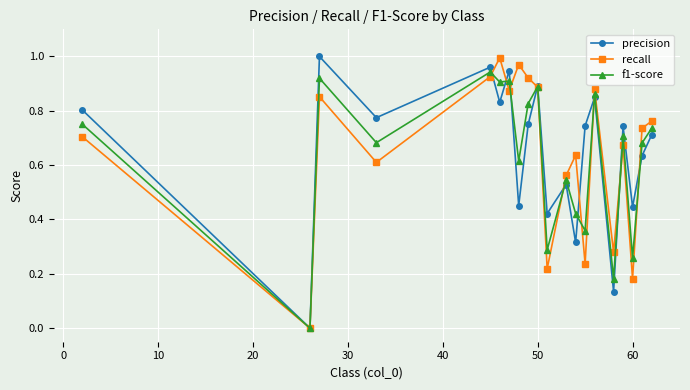

True or false: f1-score has more than 2 points higher than both neighbors.

True